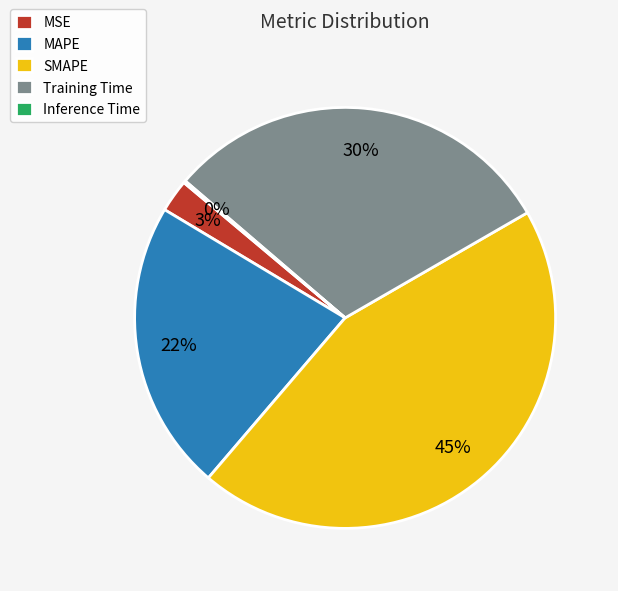

Is the sum of Training Time and MAPE greater than half?

Yes